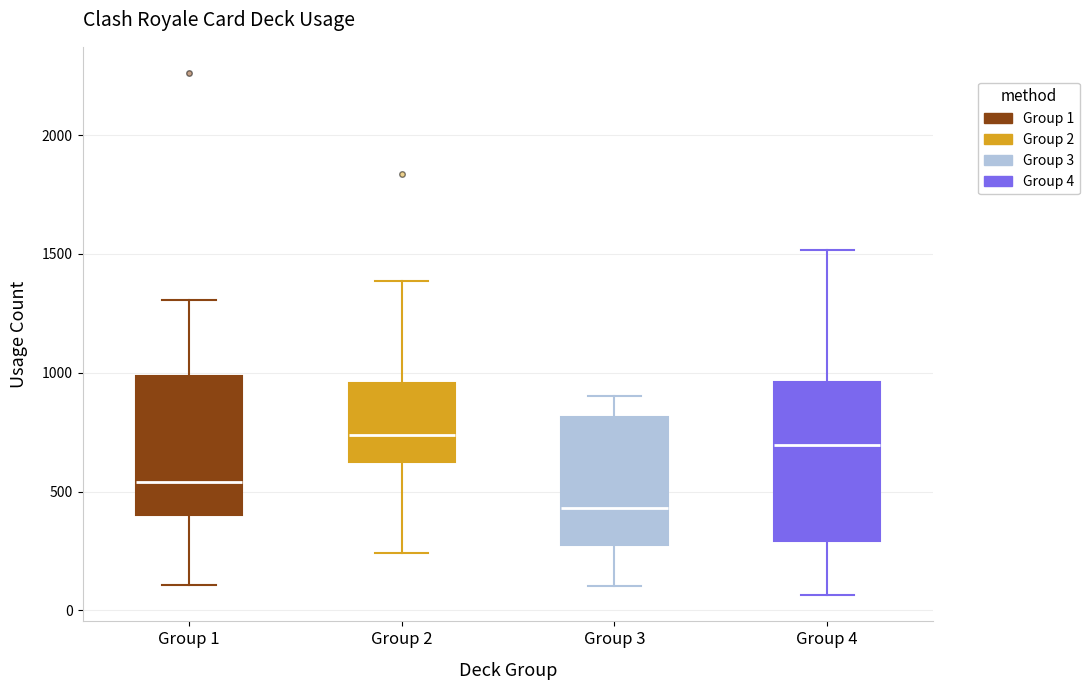

Reading left to right, transcribe this box plot: for each box, give where its median line is, the range the box spans, and where its two whiskers end, as read against the y-axis. The values are not printed on the chart, so give them approximately, as read against the axis.

Group 1: median 550, box 400 to 1000, whiskers 100 to 1300
Group 2: median 750, box 600 to 950, whiskers 250 to 1400
Group 3: median 450, box 300 to 800, whiskers 100 to 900
Group 4: median 700, box 300 to 950, whiskers 50 to 1500